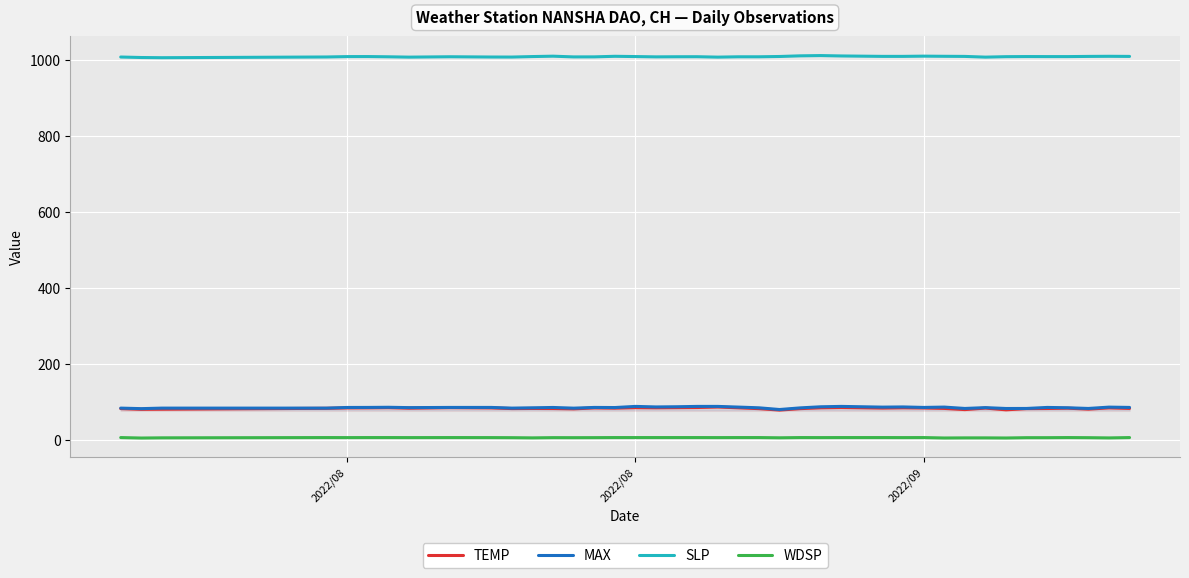

True or false: WDSP has a value of 9.4 at 37.

False